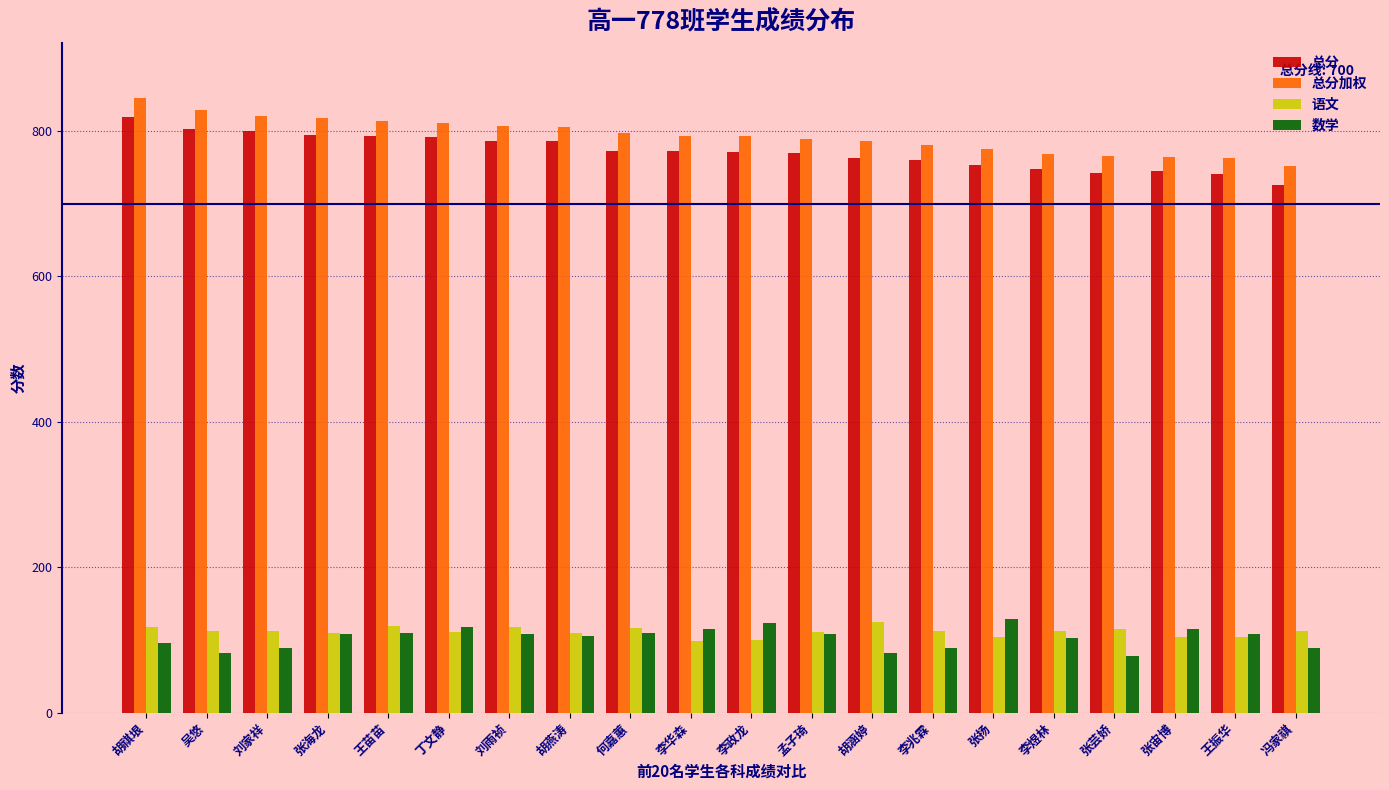

At how many categories does at least one series exceed 152?

20